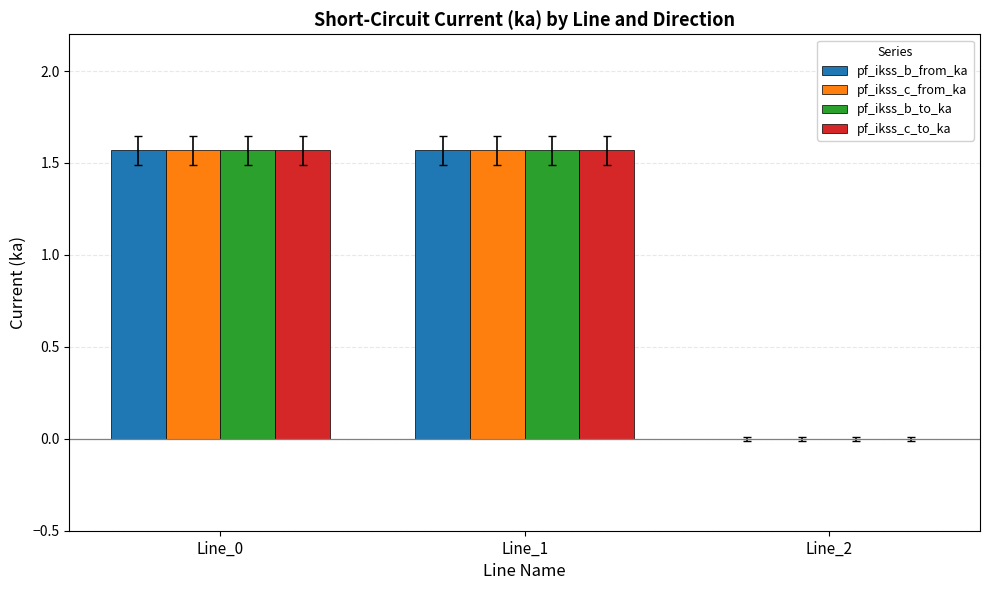

What is the total value across all series at Line_0?

6.3